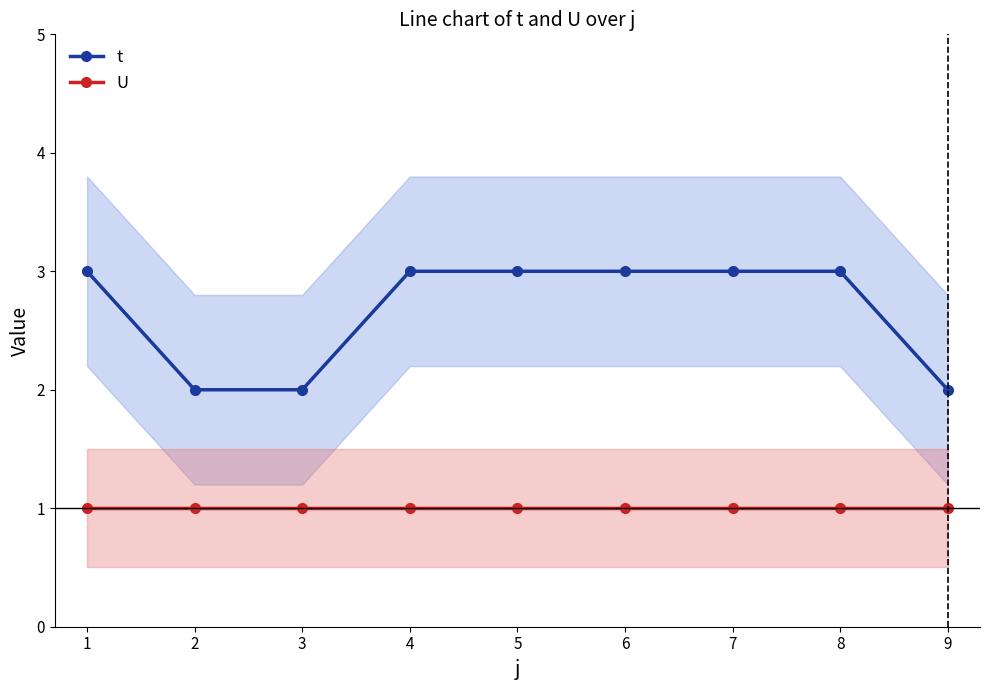

True or false: t and U cross at least once.

False